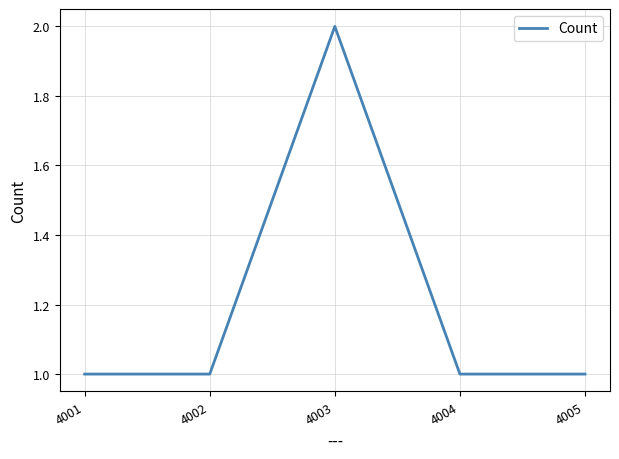

Does the chart display data point markers on the line(s)?

No